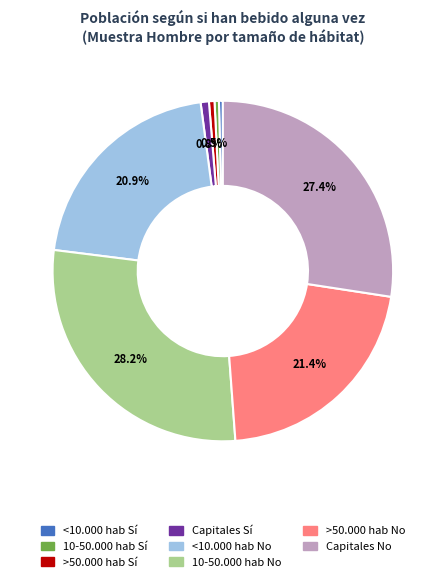

Is there any slice that represents more than half of the pie?

No